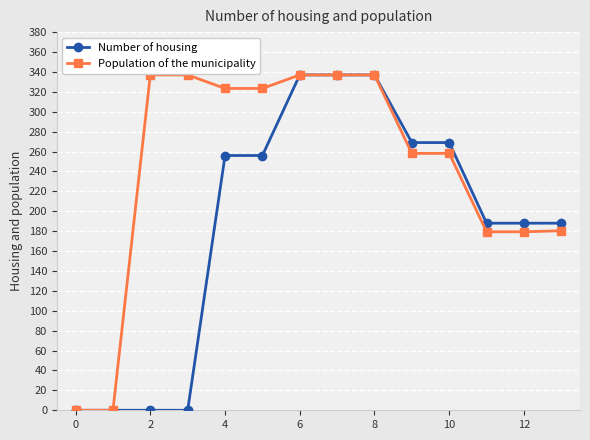

At how many categories does at least one series exceed 312?

7